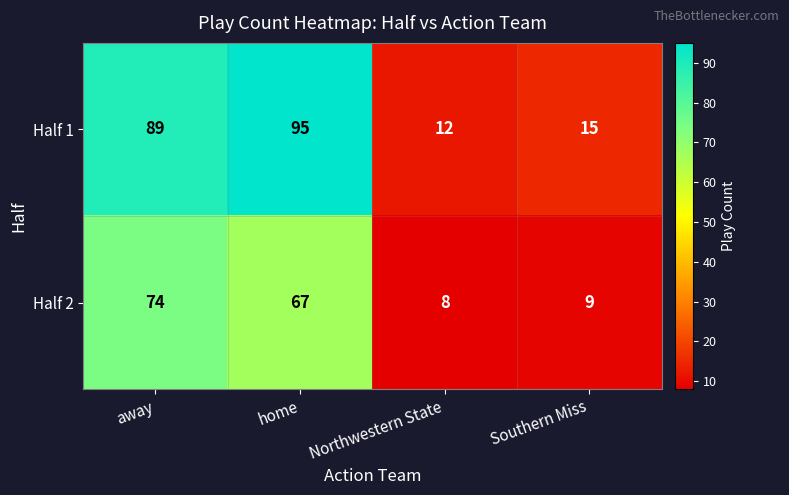

What is the sum of the Half 1 values at home and Southern Miss?

110